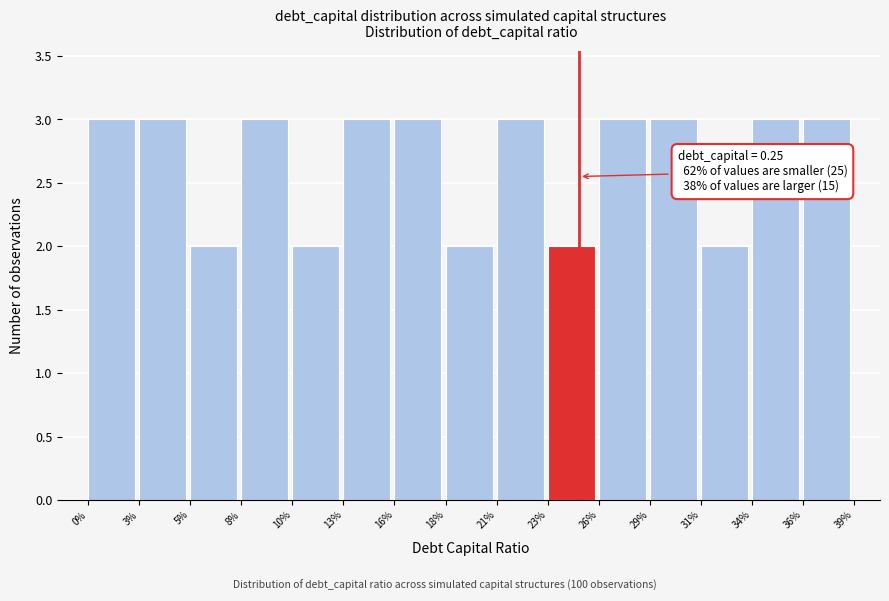

Reading left to right, extract all data points from this chart.

0%=3	3%=3	5%=2	8%=3	10%=2	13%=3	16%=3	18%=2	21%=3	23%=2	26%=3	29%=3	31%=2	34%=3	36%=3